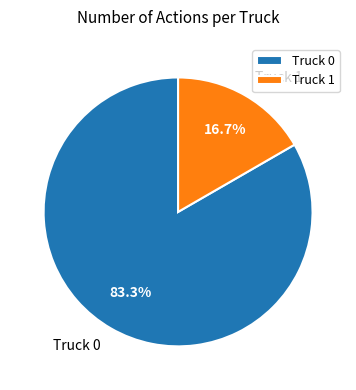

How many segments does this pie chart have?

2